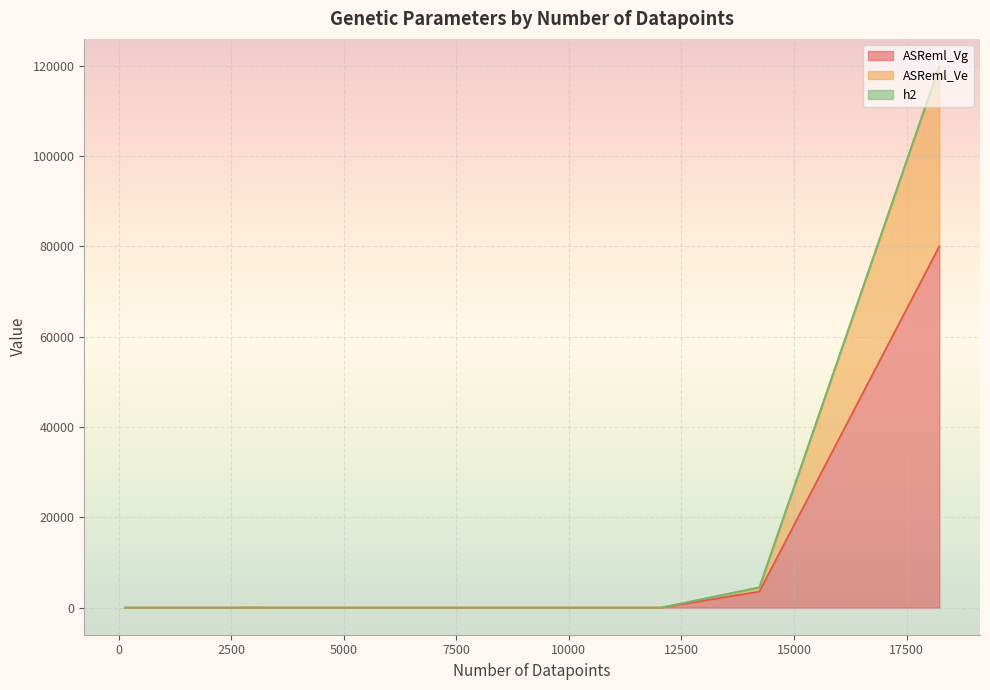

List the series in order of their peak value, lowest first.

h2, ASReml_Ve, ASReml_Vg